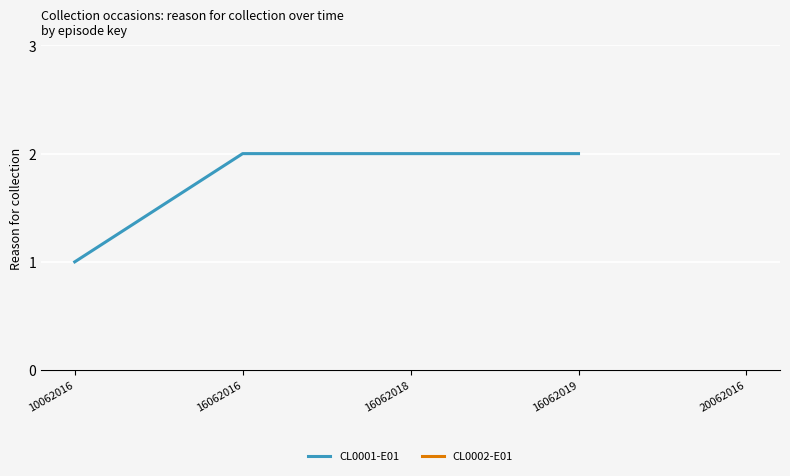

True or false: CL0001-E01 has a value of 3.3 at 16062016.

False